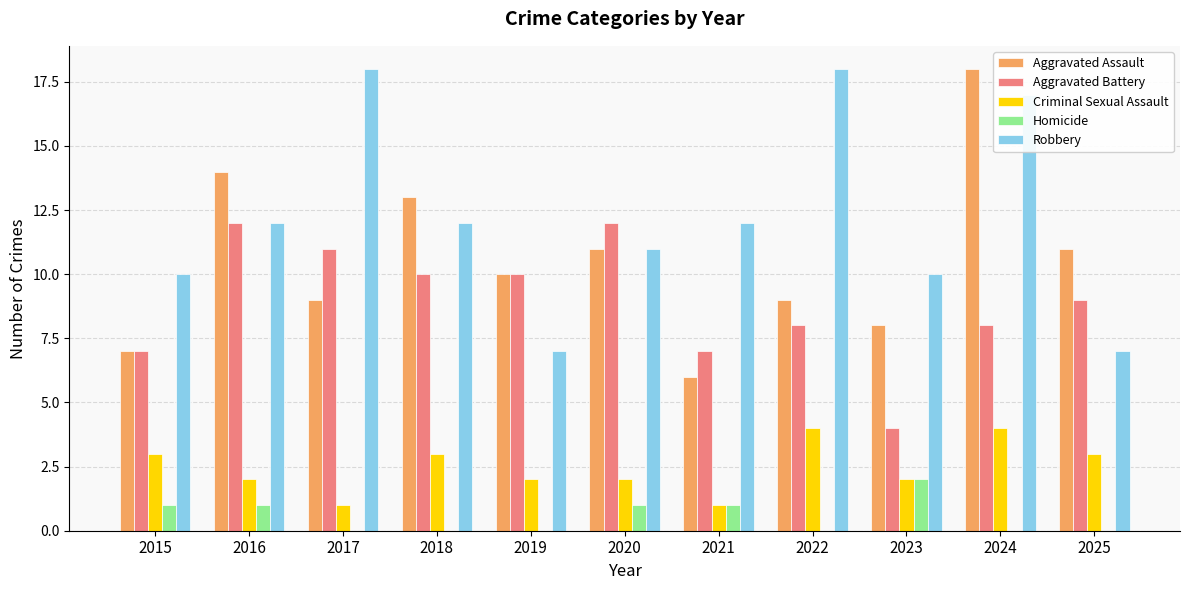

What is the sum of all Robbery values?

134